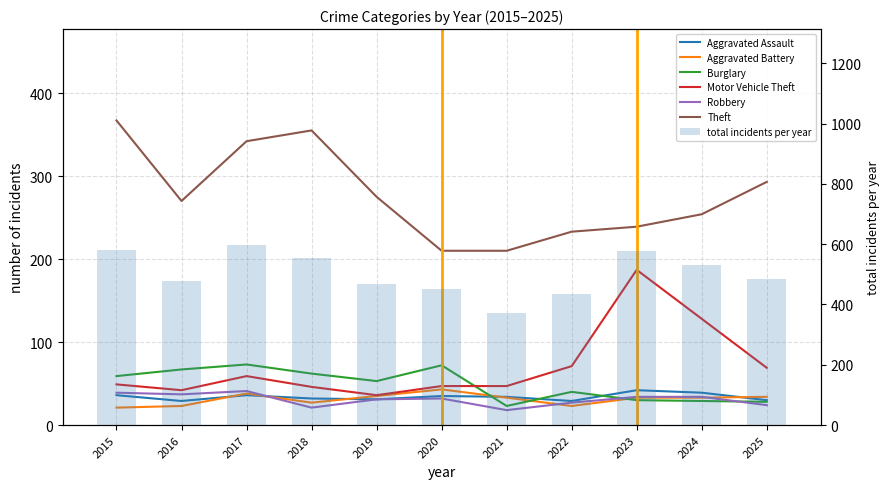

What is the value of the Theft bar at the 10th from the left?

254